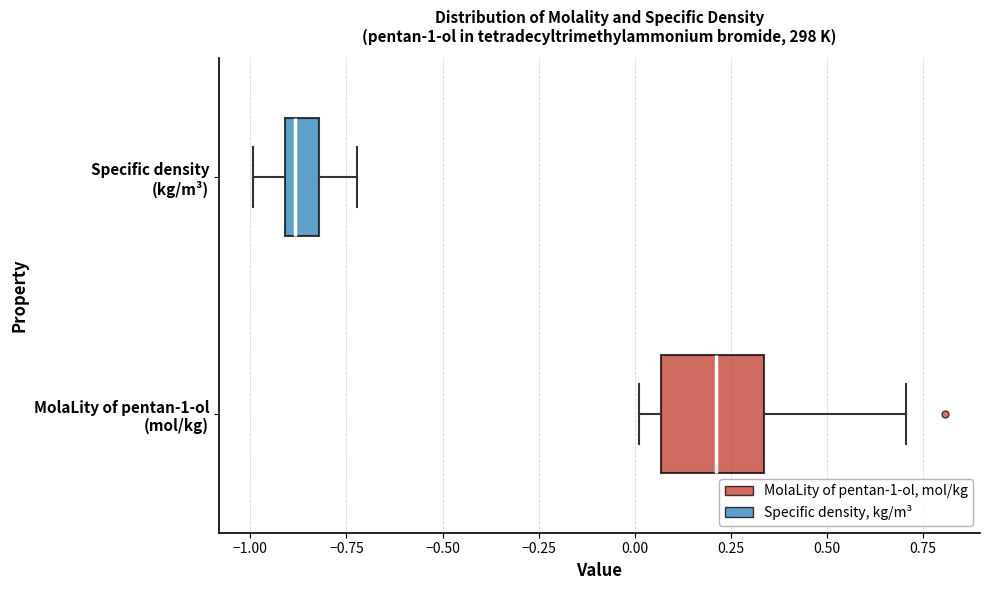

Comparing the boxes themselves (not the whiskers), which one is the widest?

MolaLity of pentan-1-ol (mol/kg)